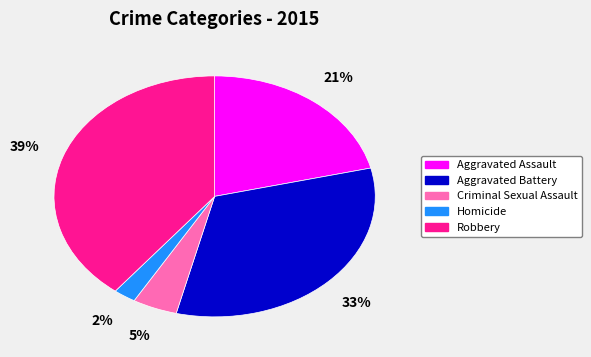

Which category has the biggest portion of the pie?

Robbery